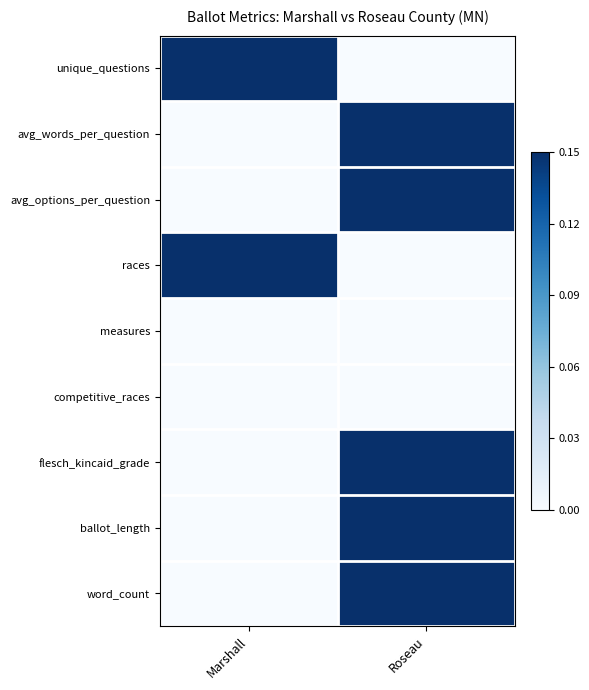

At which category is the sum across all series the highest?

Roseau